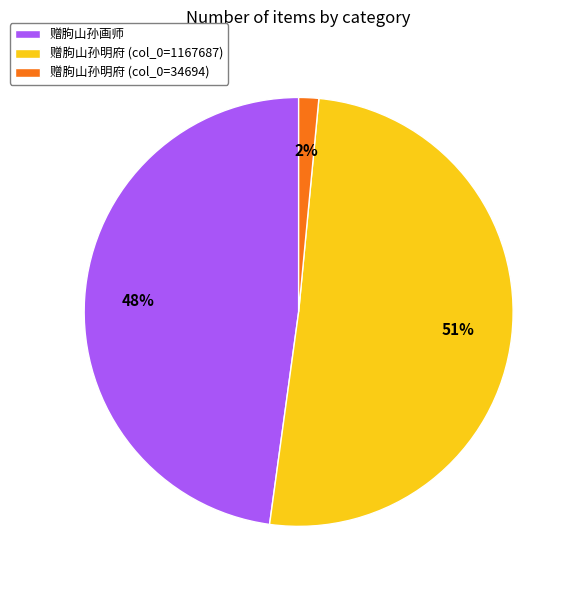

True or false: 赠朐山孙画师 accounts for 53% of the total.

False